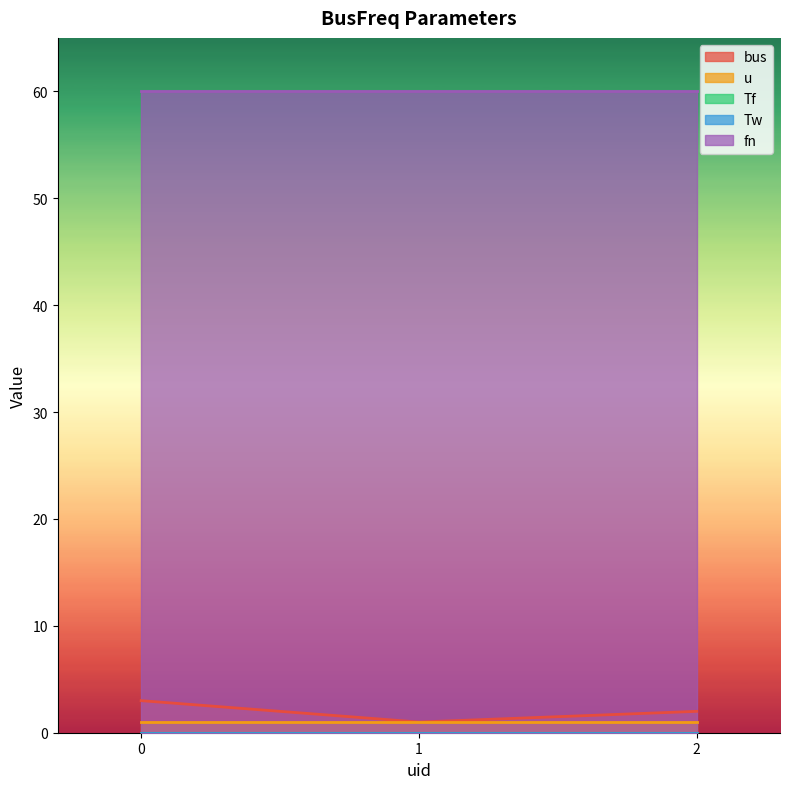

Reading left to right, extract all data points from this chart.

bus: 0=3.0	1=1.0	2=2.0
u: 0=1.0	1=1.0	2=1.0
Tf: 0=0.0	1=0.0	2=0.0
Tw: 0=0.0	1=0.0	2=0.0
fn: 0=60.0	1=60.0	2=60.0